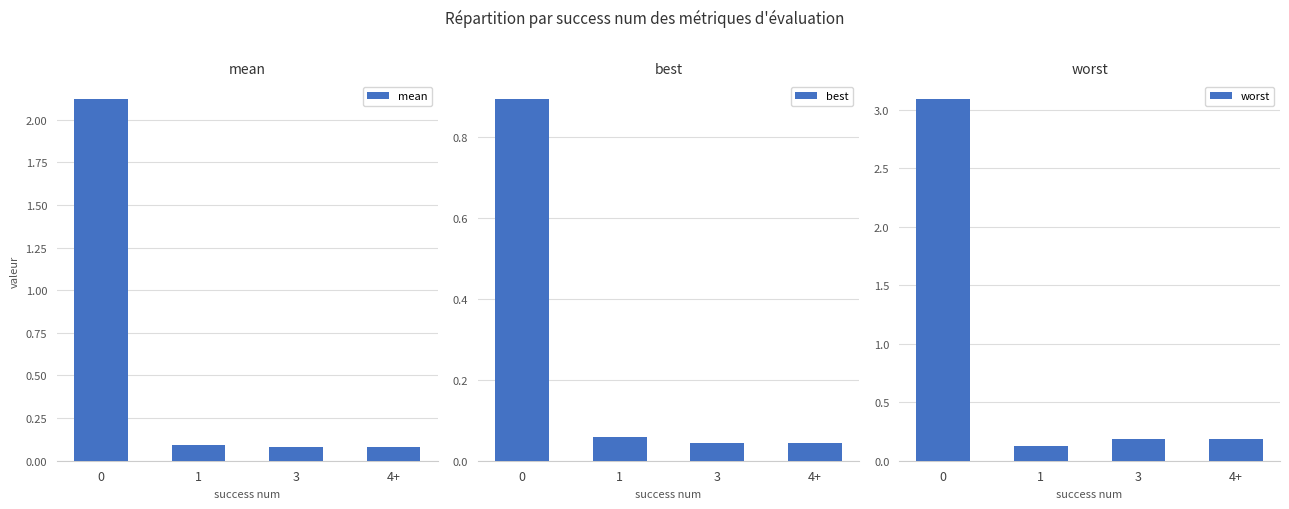

Reading left to right, transcribe all the data shown in this chart.

mean: 2.1	0.1	0.1	0.1
best: 0.9	0.1	0.0	0.0
worst: 3.1	0.1	0.2	0.2